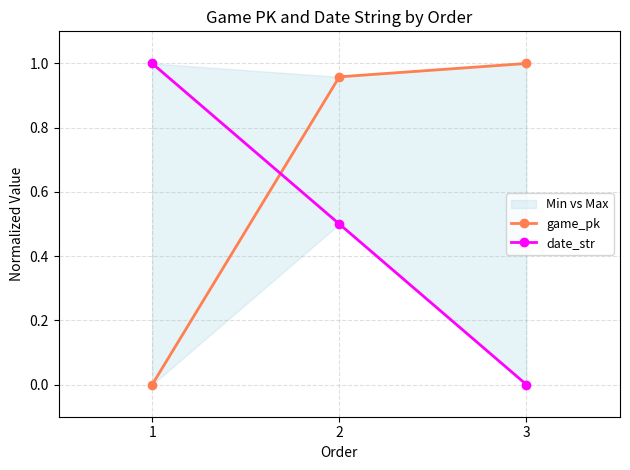

Rank the series by their average value, from highest to lowest.

game_pk, date_str